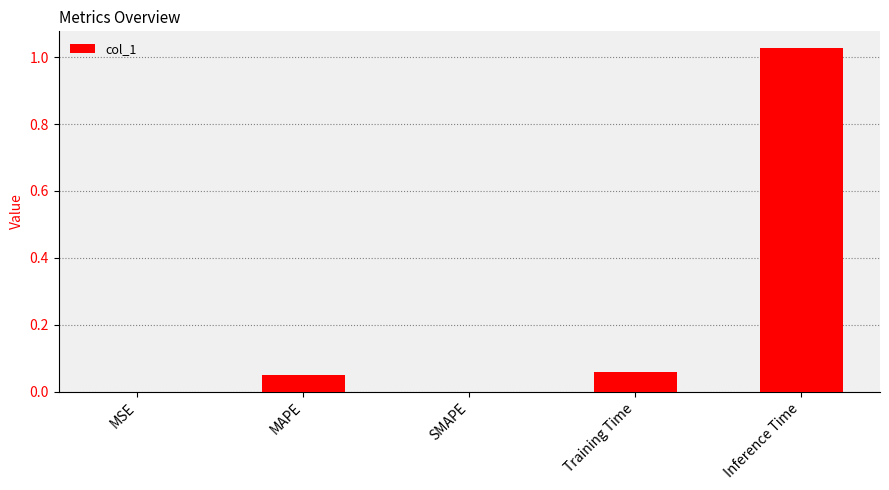

How many categories are shown in the chart?

5